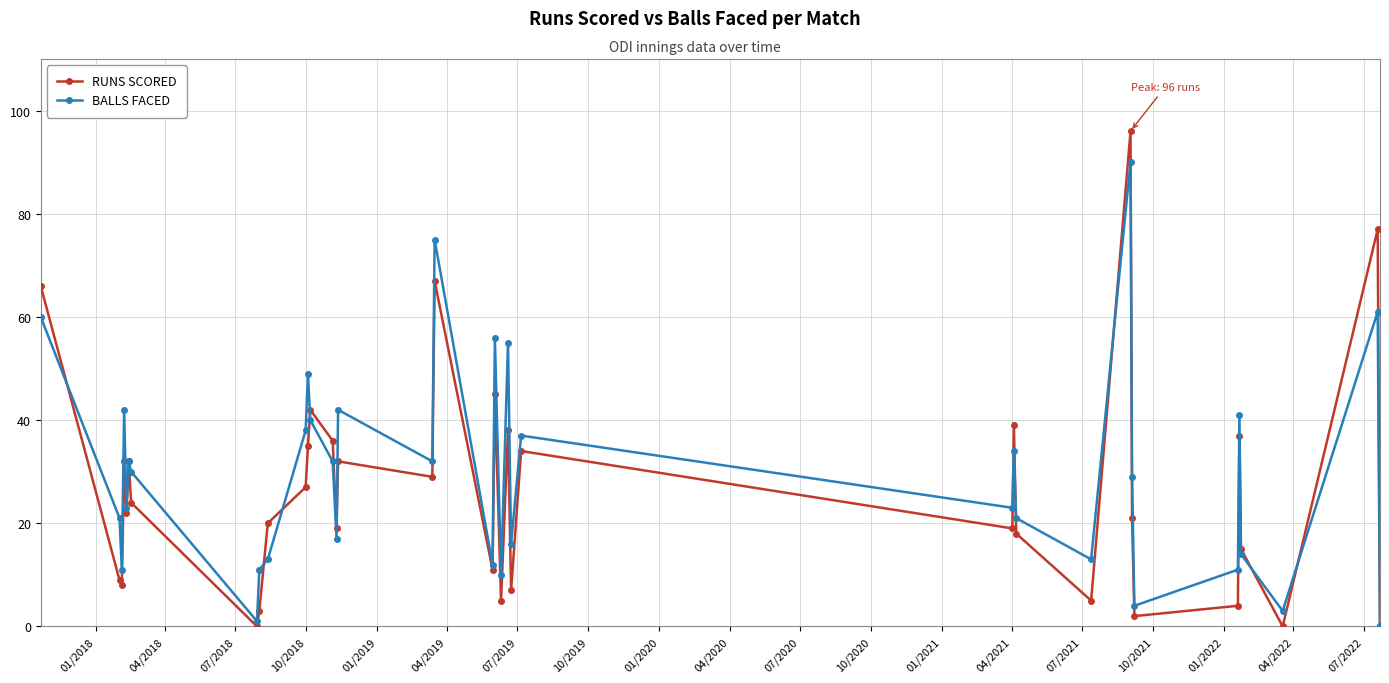

Which series has the widest spread of values?

RUNS SCORED